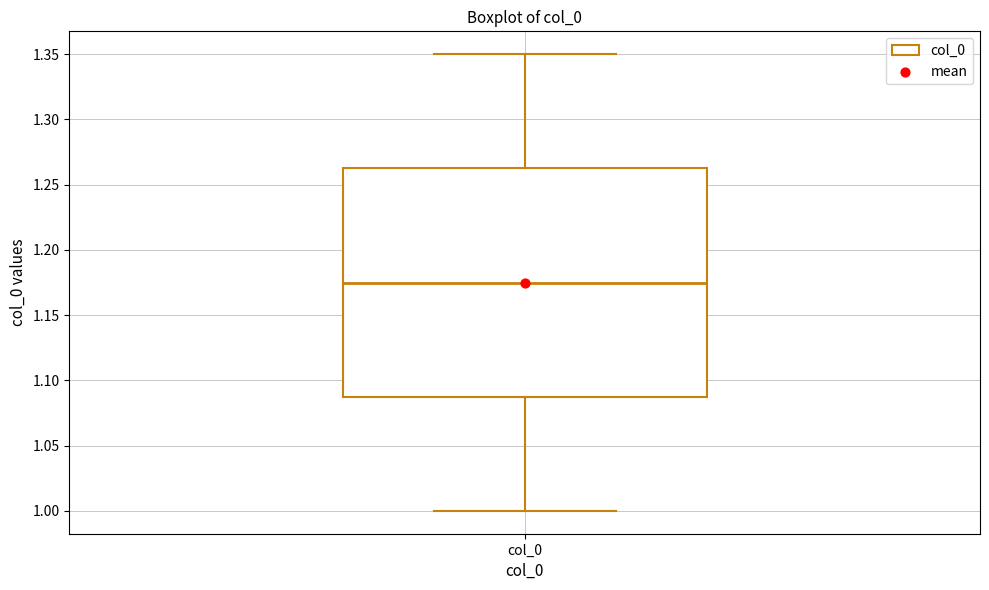

Read this box plot against the y-axis: the position of the median line, the range covered by the box, and the ends of both whiskers. The values are not printed on the chart, so give them approximately, as read against the axis.

median 1.175, box 1.090 to 1.265, whiskers 1.000 to 1.350